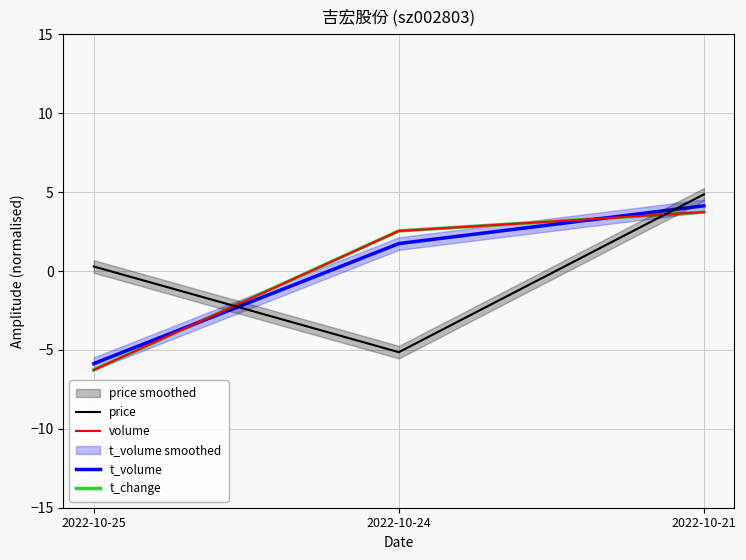

Is this an area chart (filled region under the line)?

No